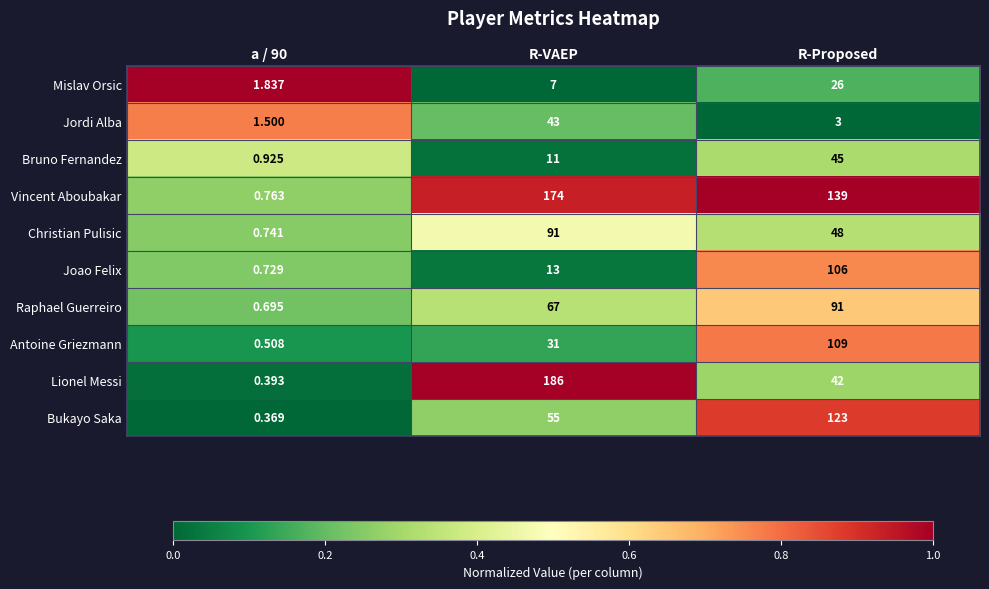

Rank the series at a / 90 from highest to lowest value.

Mislav Orsic, Jordi Alba, Bruno Fernandez, Vincent Aboubakar, Christian Pulisic, Joao Felix, Raphael Guerreiro, Antoine Griezmann, Lionel Messi, Bukayo Saka